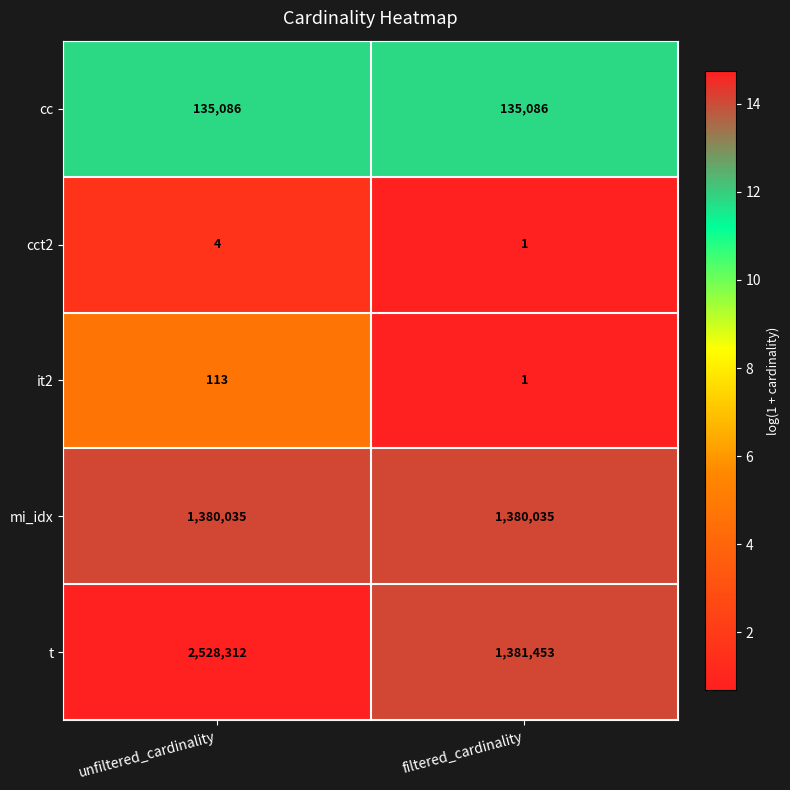

At which category is the sum across all series the highest?

unfiltered_cardinality